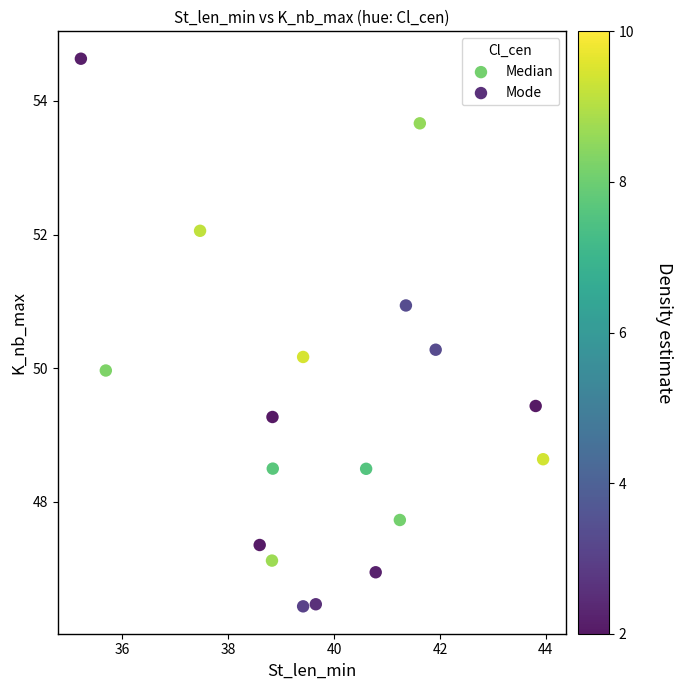

Which series reaches the maximum Y coordinate?

Mode